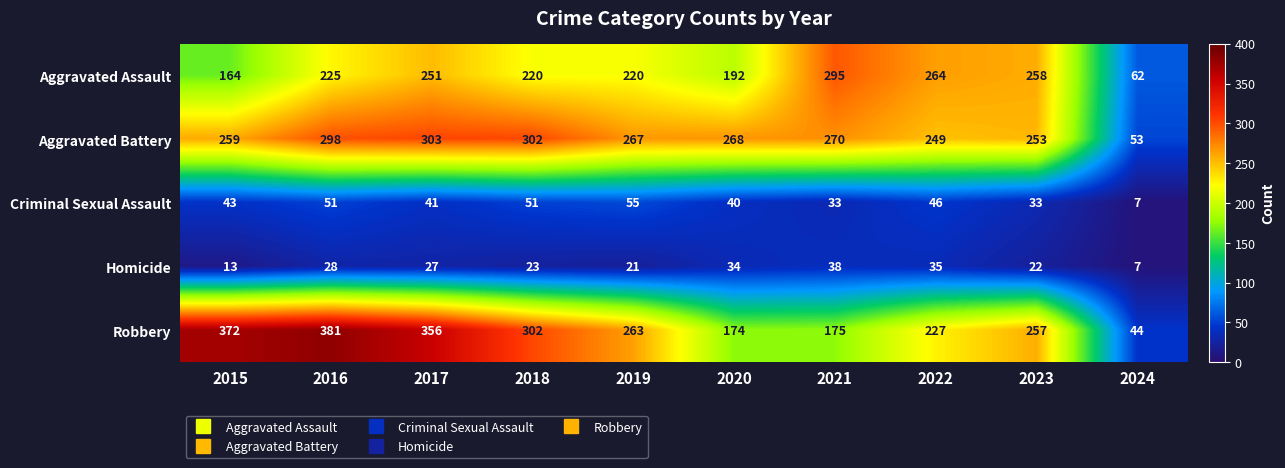

Is the value of Aggravated Assault at 2015 greater than the value of Criminal Sexual Assault at 2015?

Yes